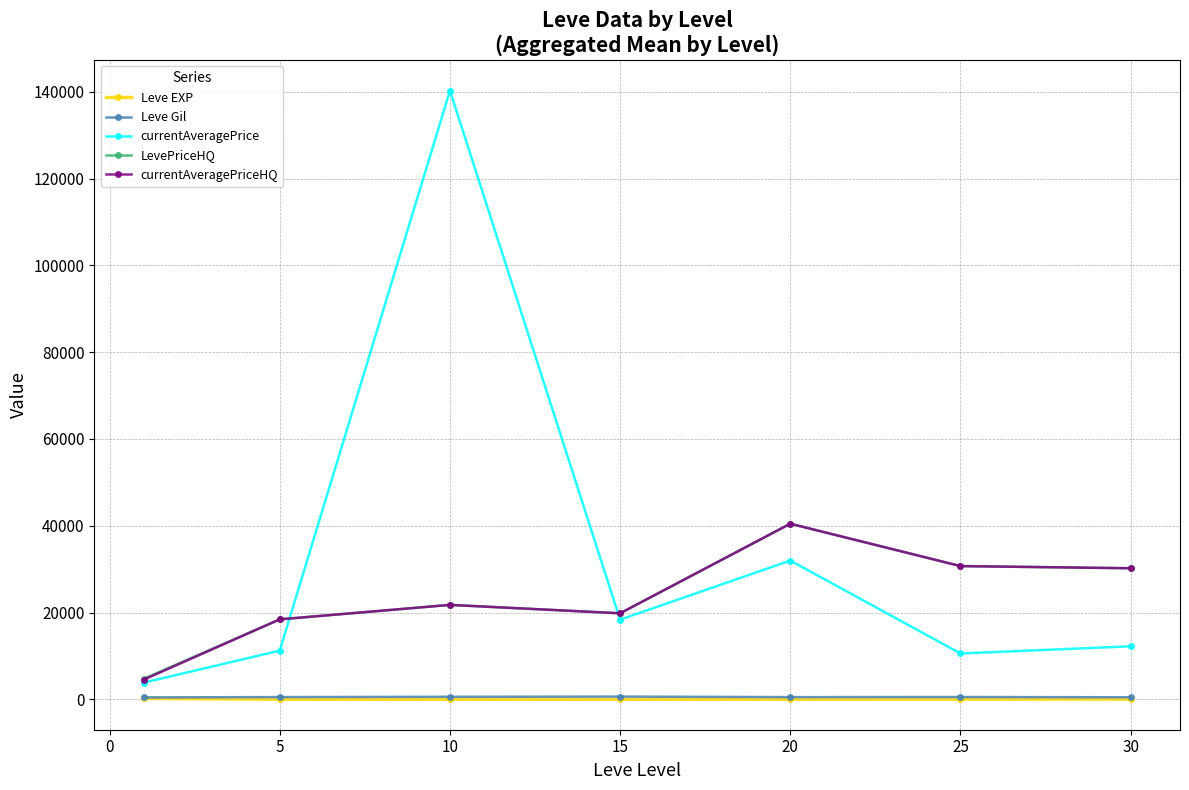

True or false: Leve EXP and currentAveragePrice intersect in this chart.

False